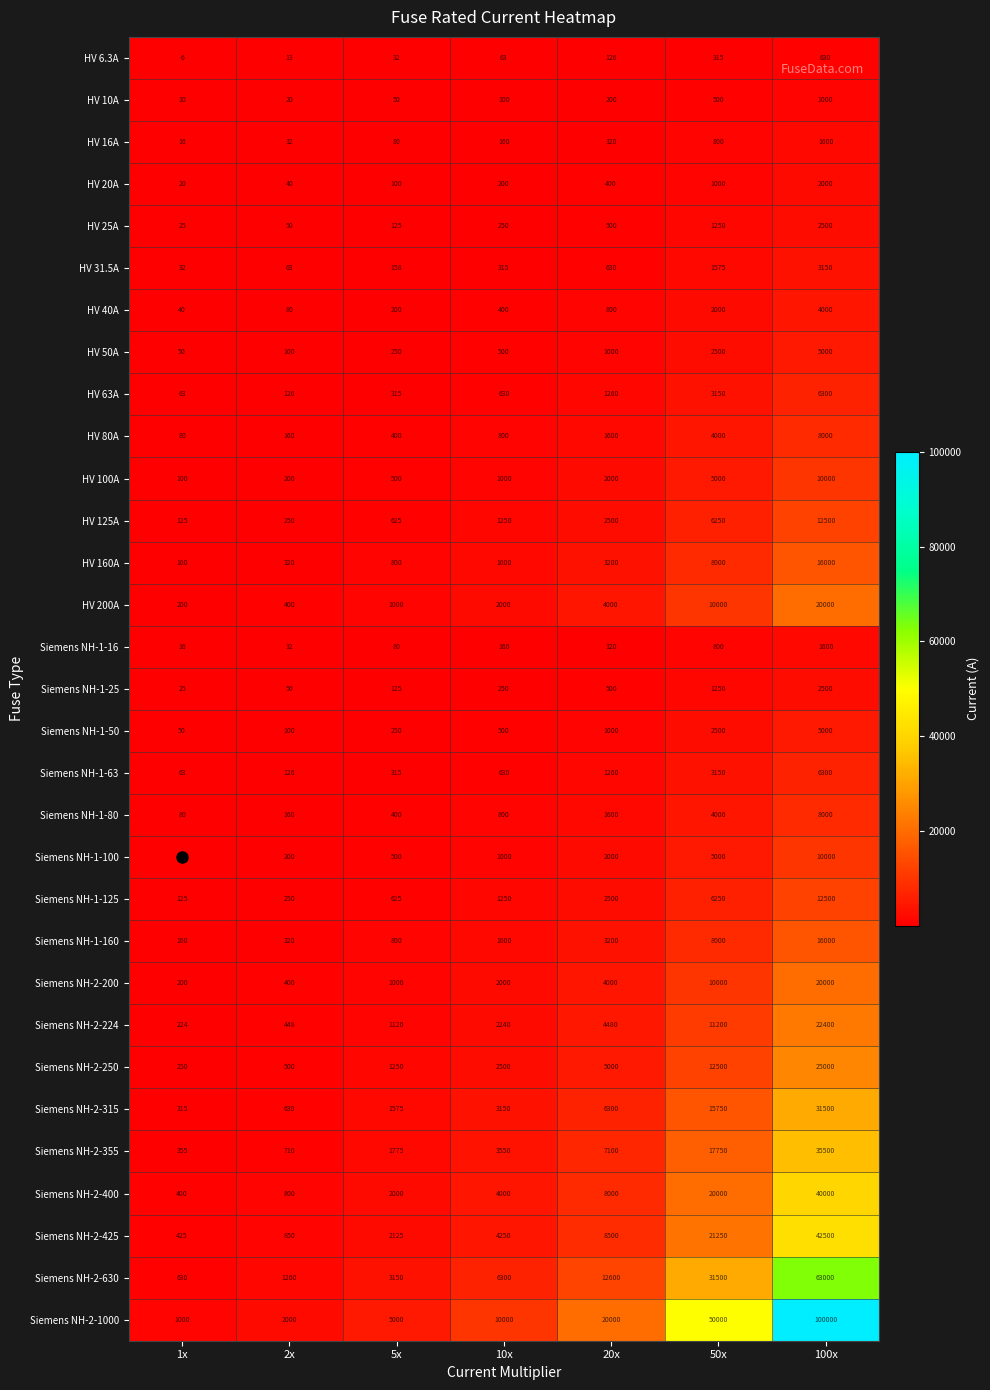

At which category is the sum across all series the highest?

100x